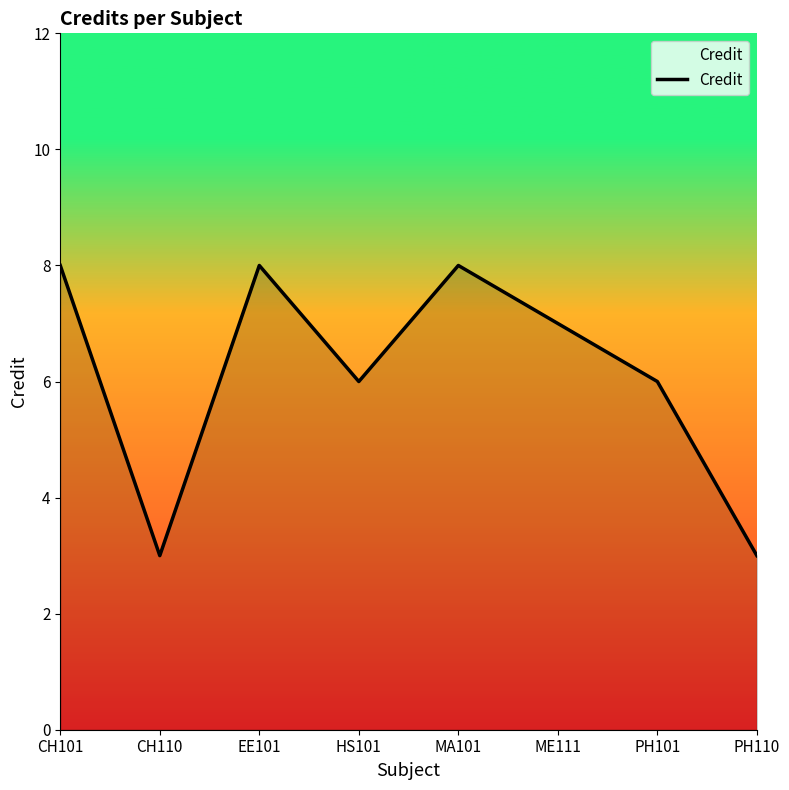

How many distinct data groups are displayed?

1